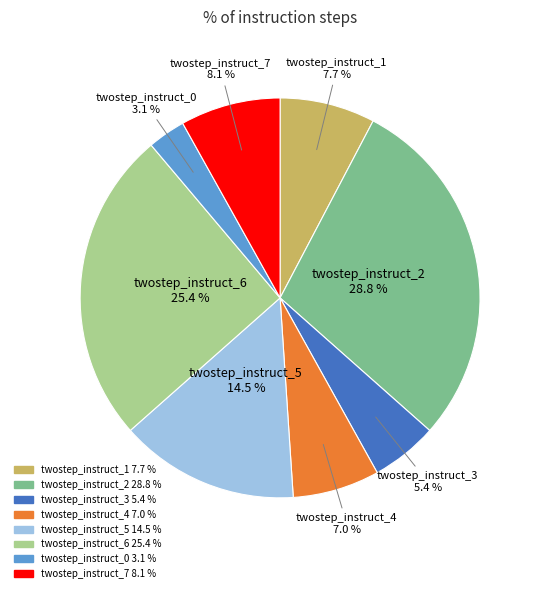

What percentage do twostep_instruct_6 and twostep_instruct_4 together represent?

32.4%